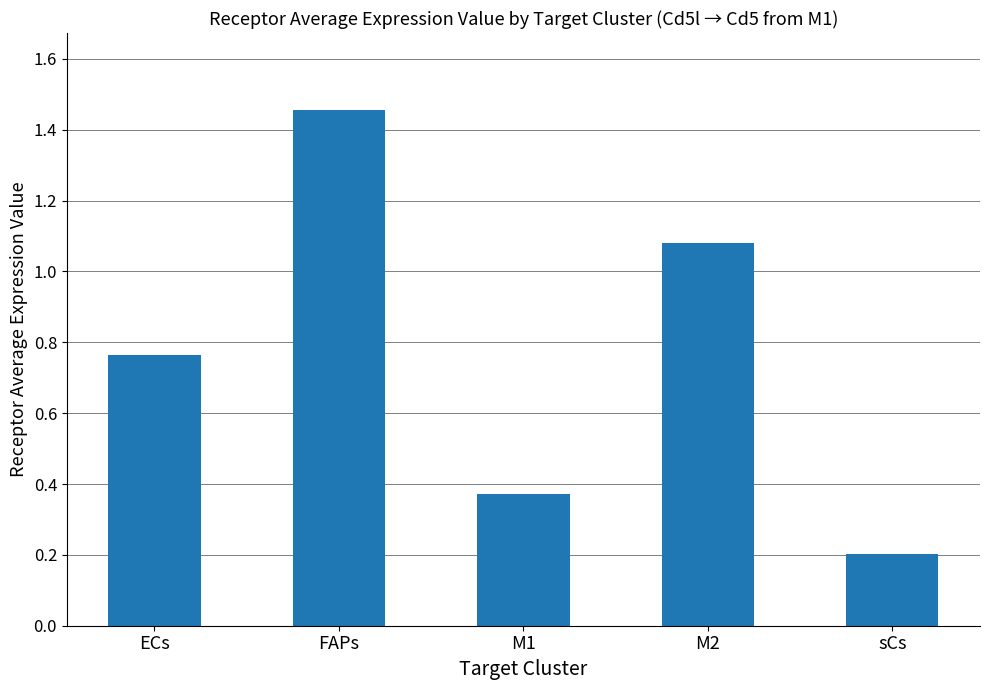

What is the difference between the second highest and minimum values?

0.9